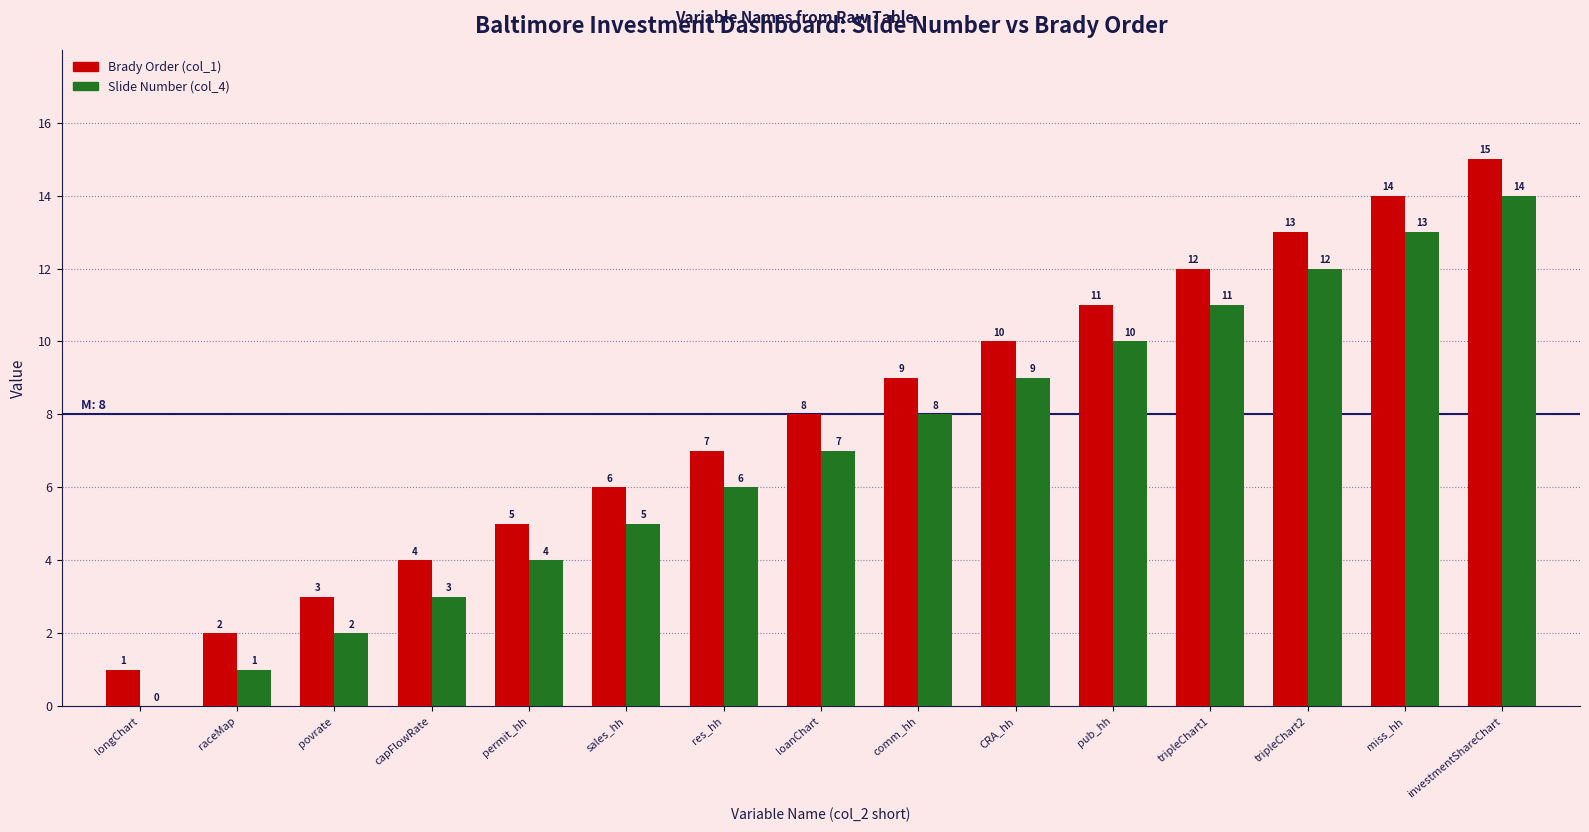

What are all the series names shown in the legend?

Brady Order (col_1), Slide Number (col_4)